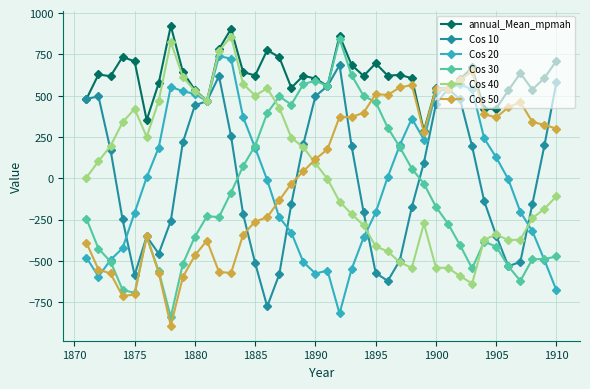

What is the minimum value for Cos 20?

-818.4